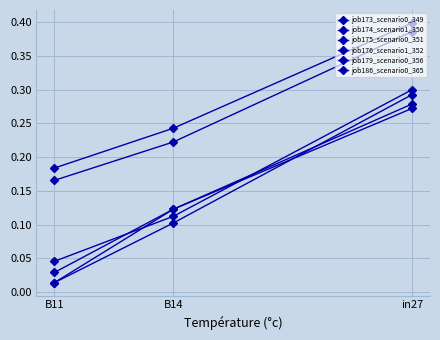

Which series has the largest range (max minus min)?

job186_scenario0_365